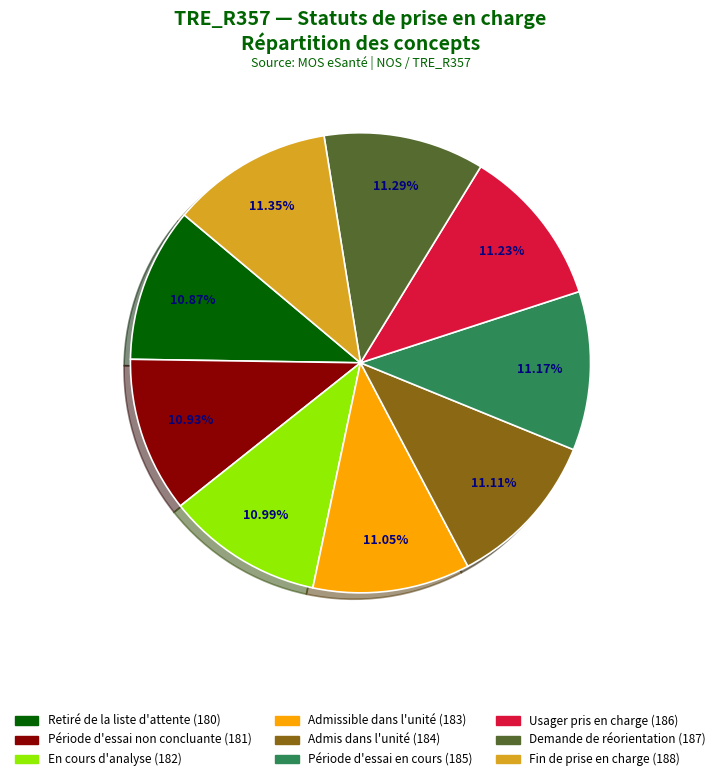

Is the sum of Période d'essai en cours (185) and Fin de prise en charge (188) greater than half?

No